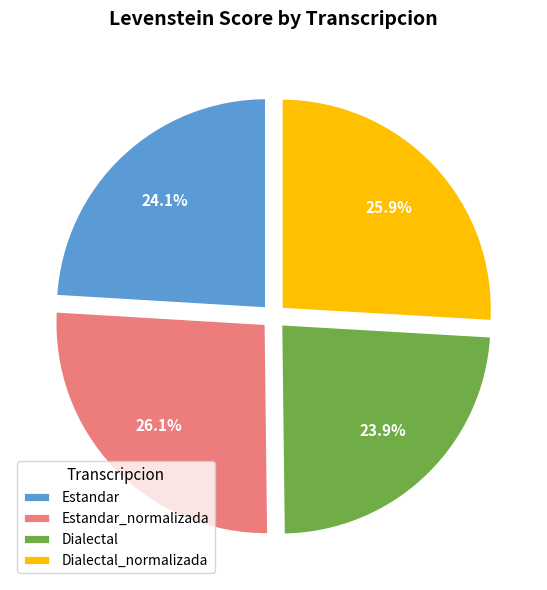

How many slices are in this pie chart?

4